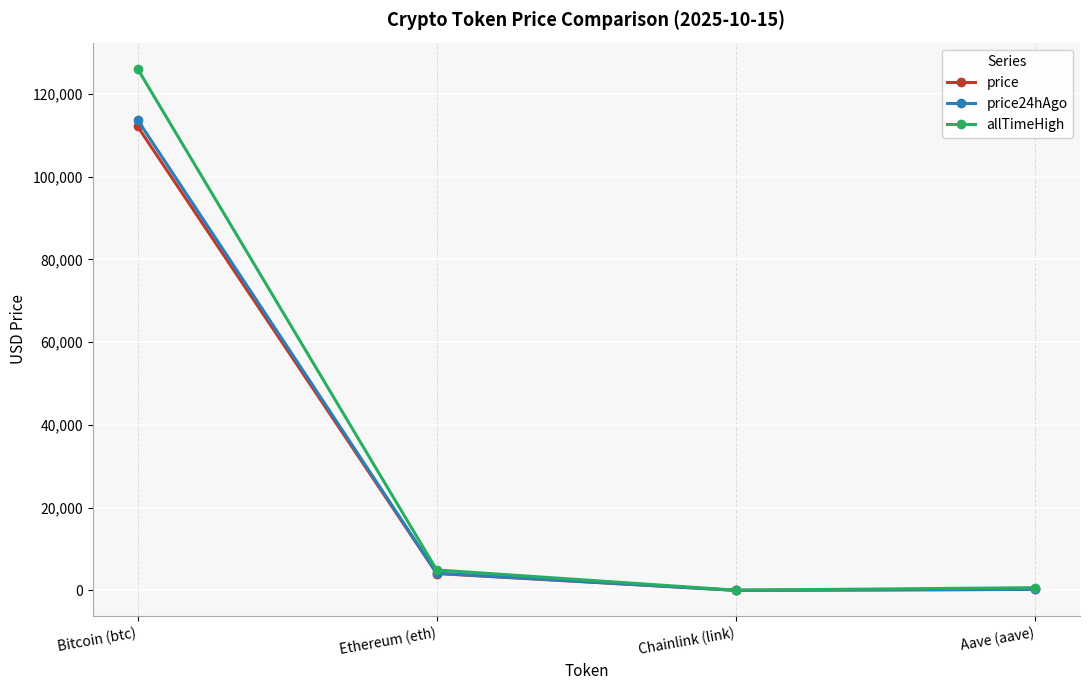

How many values in the price series exceed 4084?

2